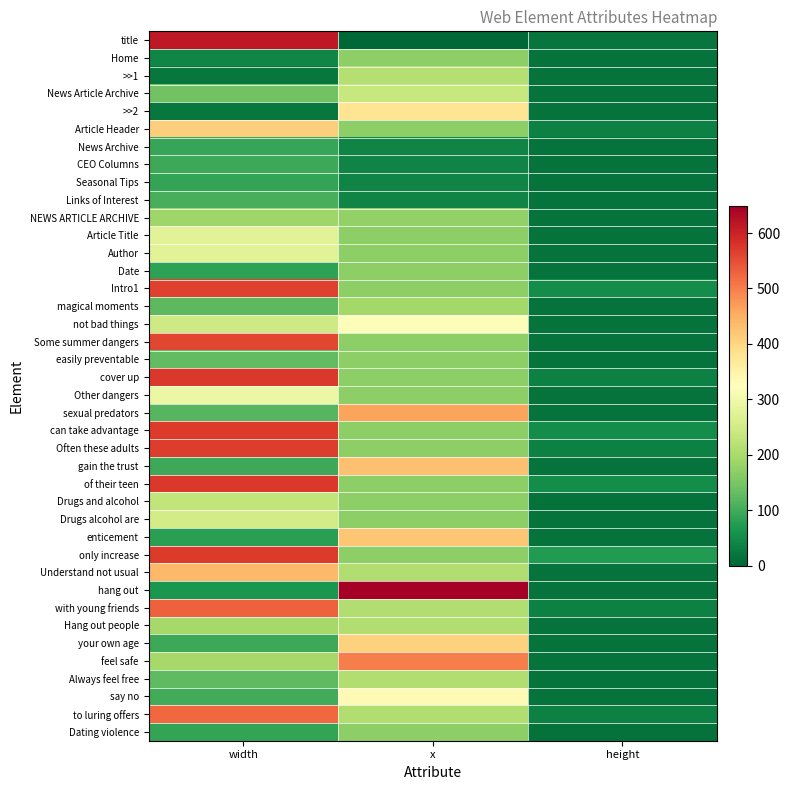

Reading left to right, extract all data points from this chart.

title: width=615	x=0	height=18
Home: width=43	x=171	height=17
>>1: width=22	x=214	height=17
News Article Archive: width=143	x=236	height=17
>>2: width=22	x=379	height=17
Article Header: width=411	x=171	height=35
News Archive: width=91	x=40	height=17
CEO Columns: width=94	x=40	height=17
Seasonal Tips: width=88	x=40	height=17
Links of Interest: width=106	x=40	height=17
NEWS ARTICLE ARCHIVE: width=189	x=175	height=17
Article Title: width=274	x=170	height=17
Author: width=274	x=170	height=17
Date: width=81	x=170	height=17
Intro1: width=564	x=170	height=53
magical moments: width=123	x=194	height=17
not bad things: width=246	x=317	height=17
Some summer dangers: width=559	x=170	height=17
easily preventable: width=127	x=170	height=17
cover up: width=573	x=170	height=35
Other dangers: width=293	x=170	height=17
sexual predators: width=117	x=463	height=17
can take advantage: width=572	x=170	height=53
Often these adults: width=568	x=170	height=35
gain the trust: width=95	x=429	height=17
of their teen: width=573	x=170	height=53
Drugs and alcohol: width=229	x=170	height=15
Drugs alcohol are: width=251	x=170	height=17
enticement: width=79	x=421	height=17
only increase: width=571	x=170	height=71
Understand not usual: width=438	x=210	height=17
hang out: width=64	x=648	height=17
with young friends: width=531	x=210	height=35
Hang out people: width=196	x=210	height=17
your own age: width=95	x=406	height=17
feel safe: width=197	x=501	height=17
Always feel free: width=126	x=210	height=17
say no: width=99	x=336	height=17
to luring offers: width=522	x=210	height=35
Dating violence: width=87	x=170	height=15